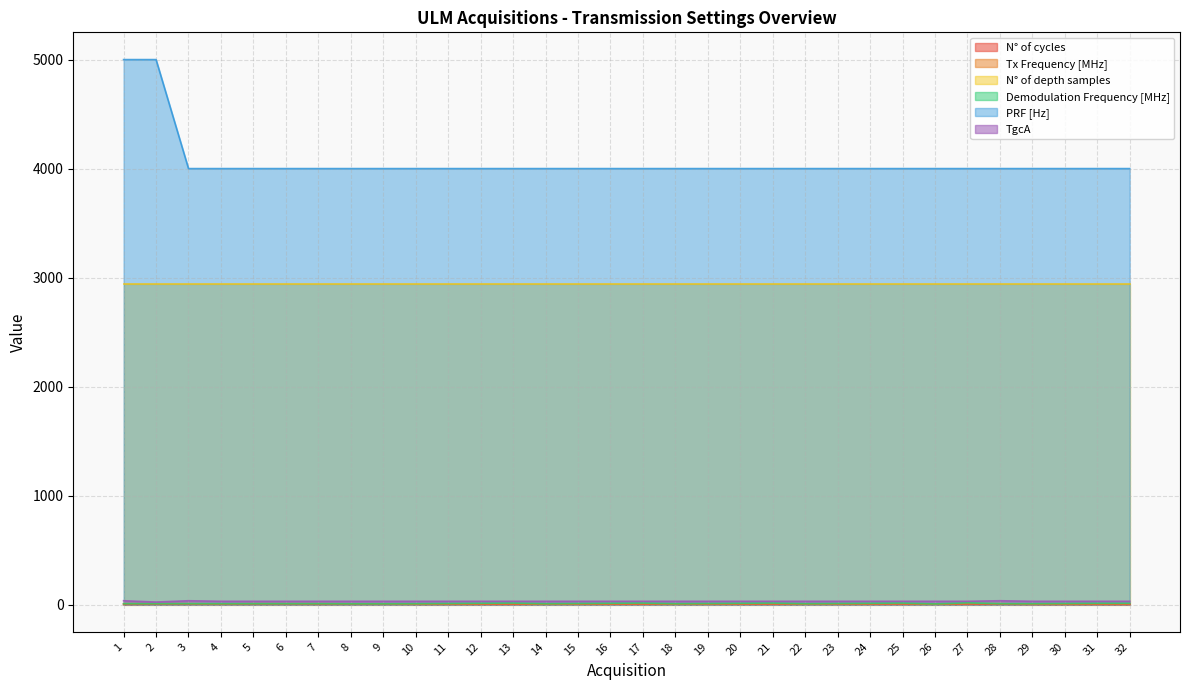

What is the sum of all N° of cycles values?

130